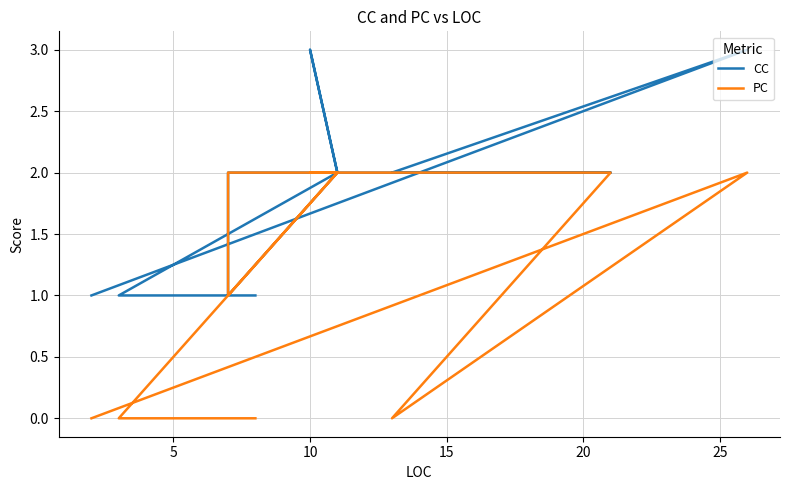

True or false: PC has more than 1 interior local peaks.

False